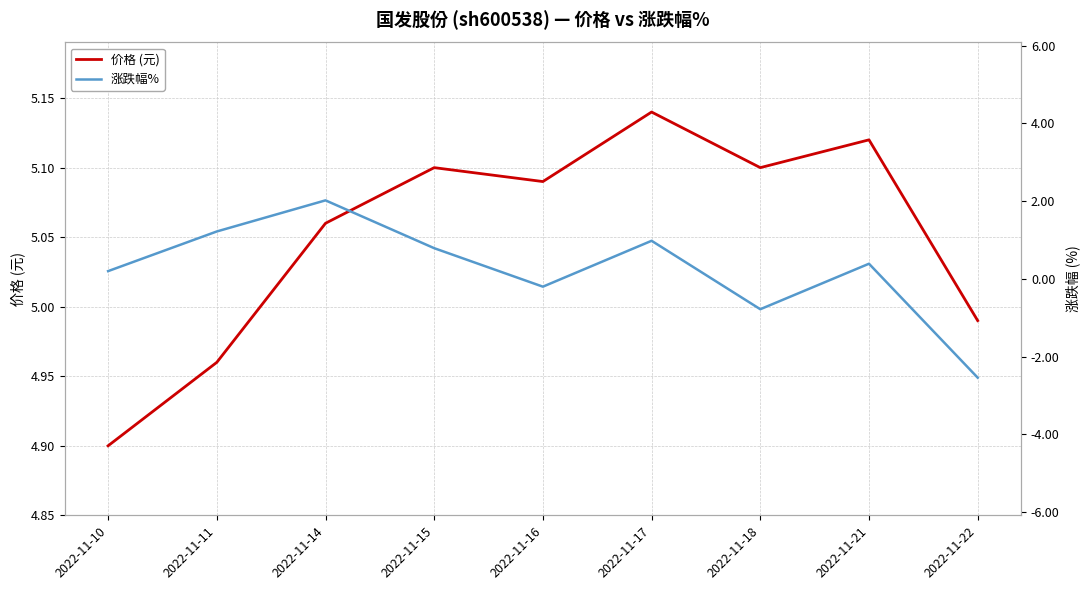

Which category has the highest value in the 涨跌幅% series?

2022-11-14